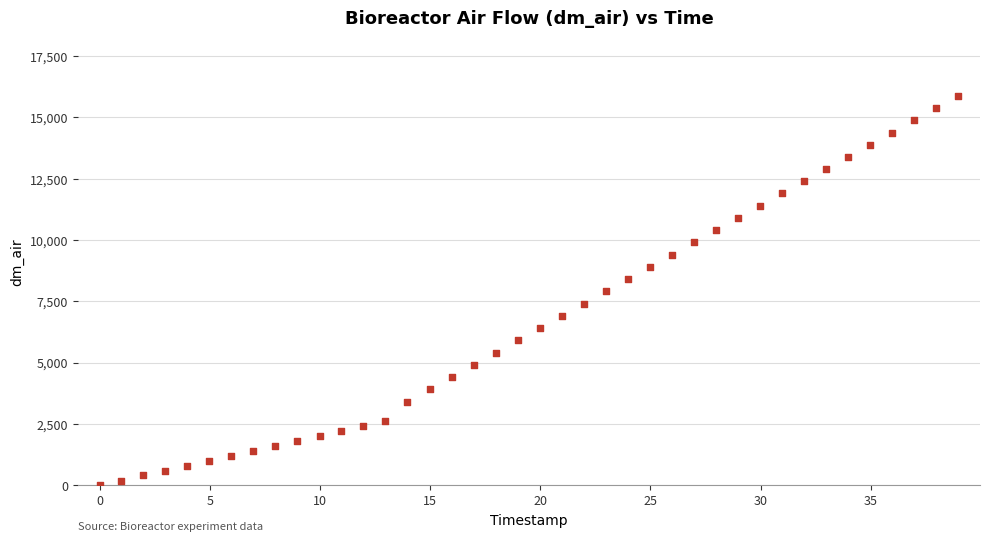

What is the range of Y values (max minus min)?

15881.7